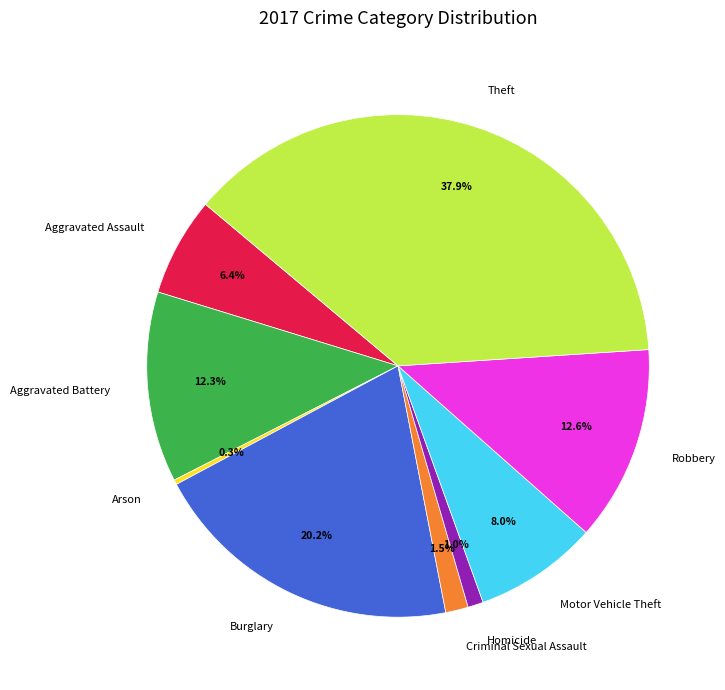

Is there a majority slice in this chart?

No